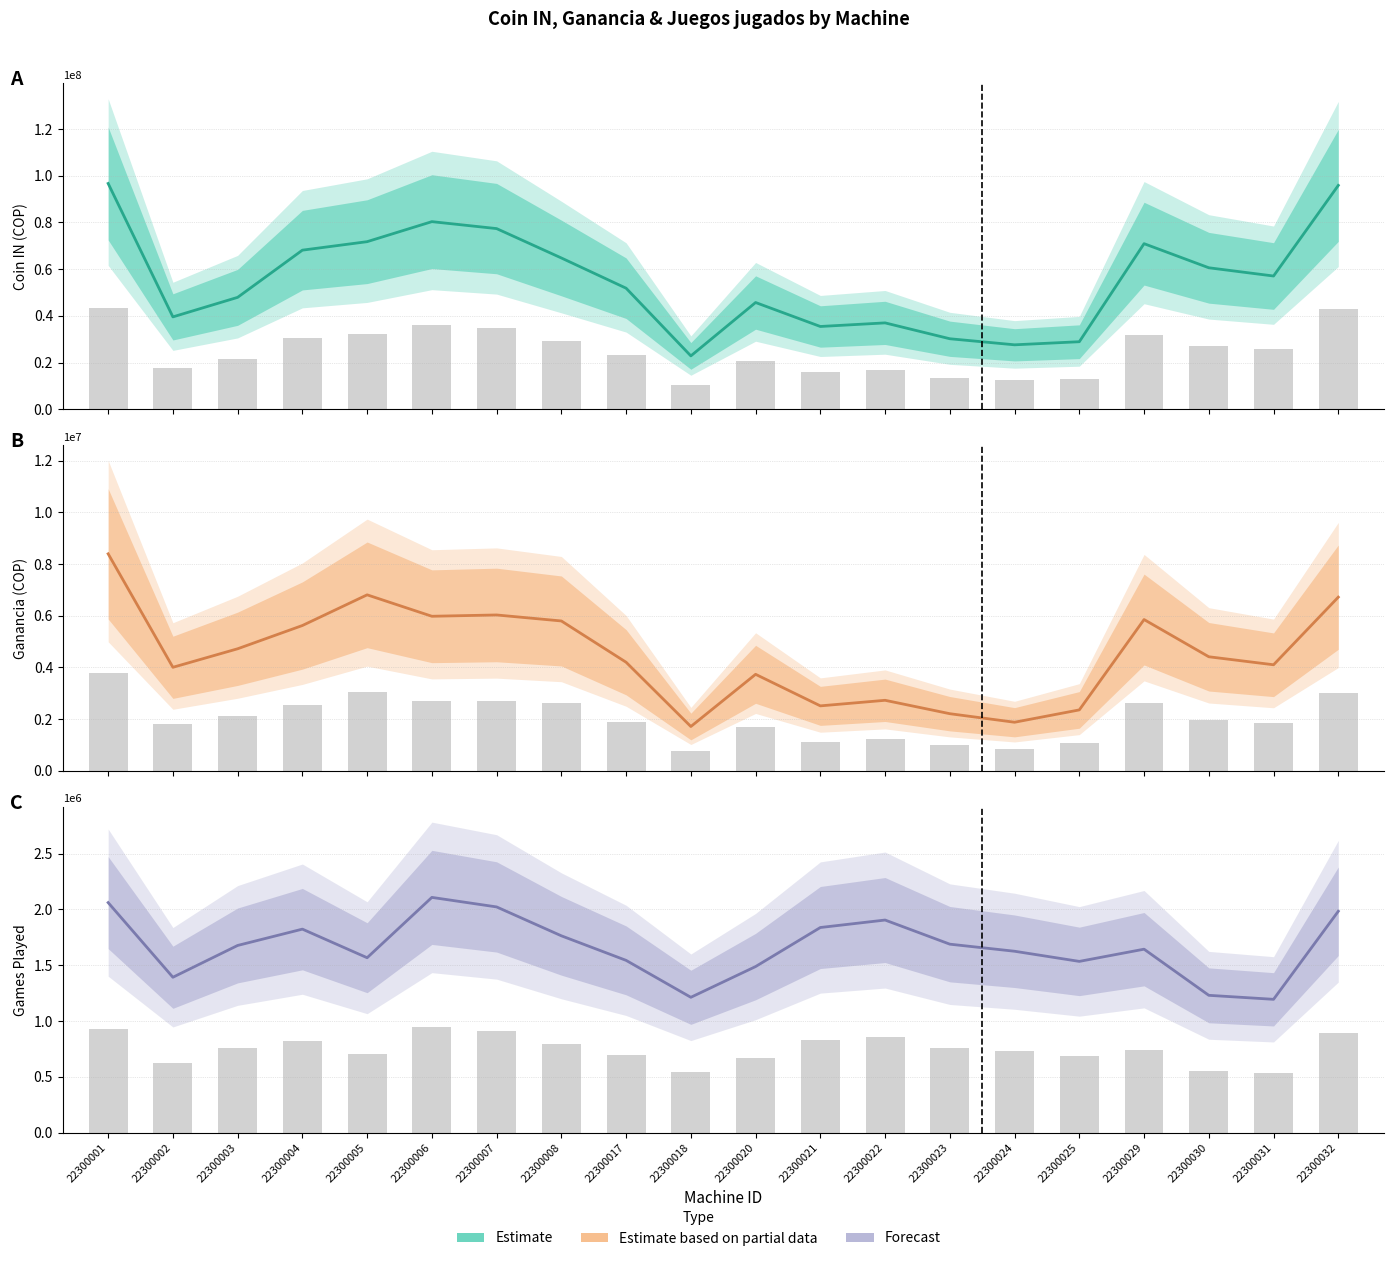

At which category is the sum across all series the highest?

22300001